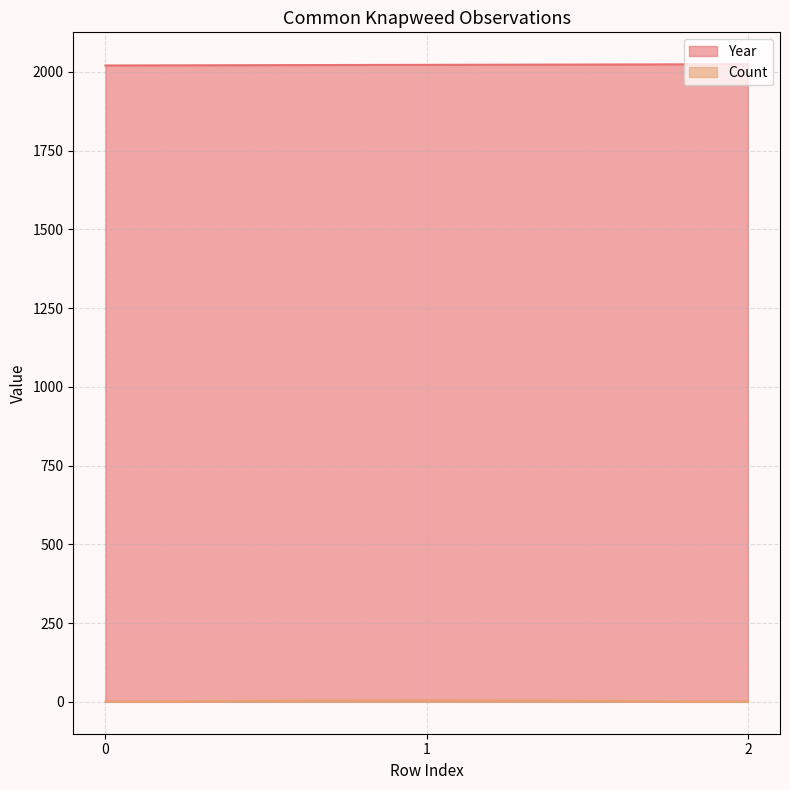

How many distinct data groups are displayed?

2